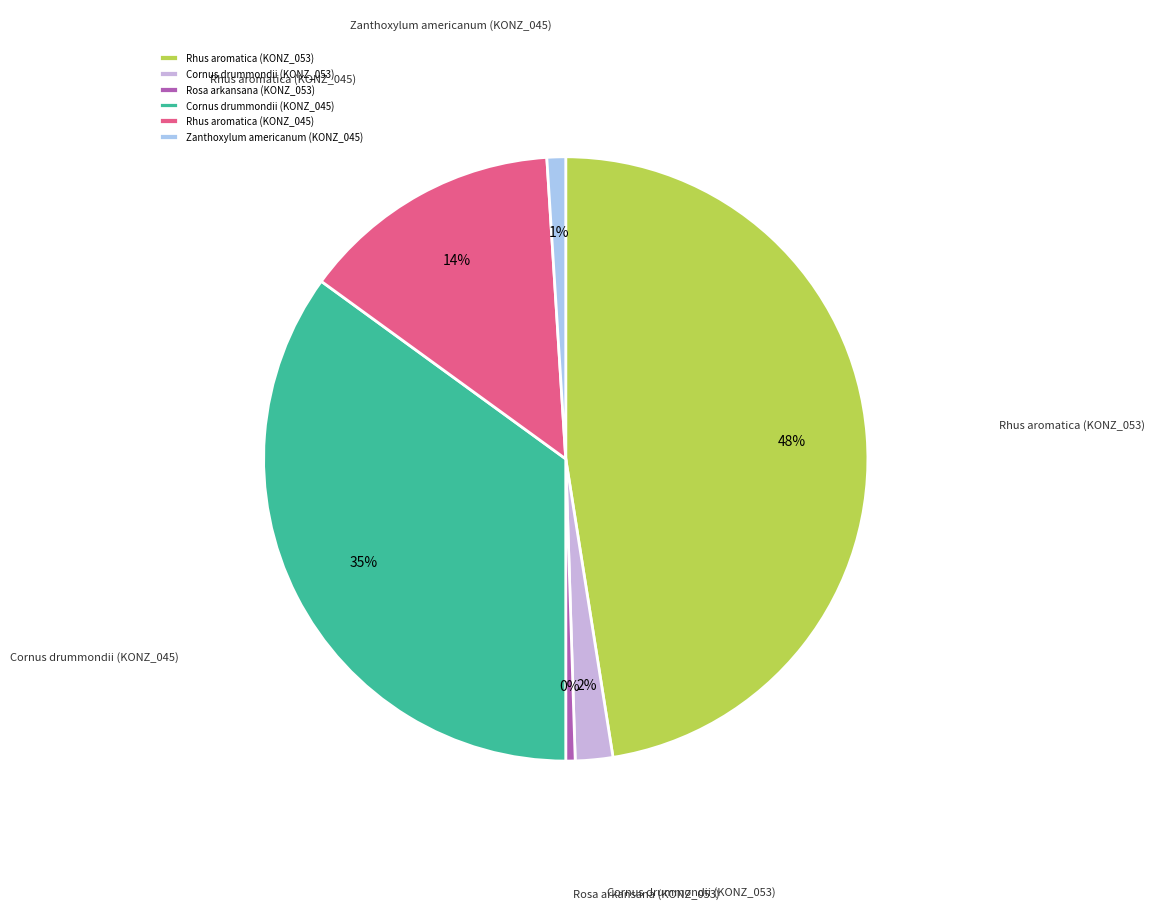

Is Cornus drummondii (KONZ_045) the majority of the pie?

No